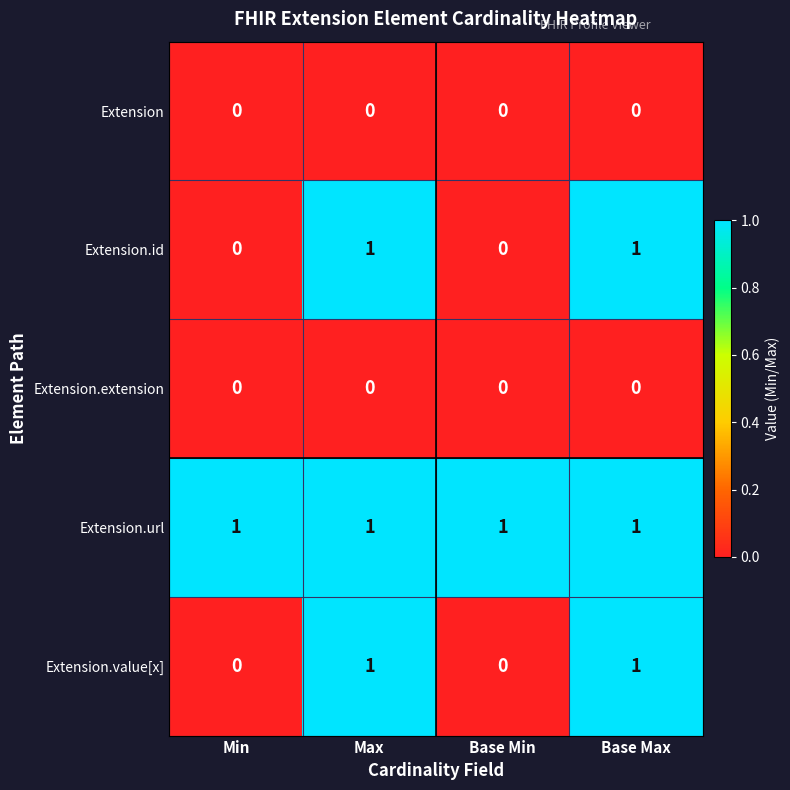

Is it true that Extension equals 0 at Base Min?

True